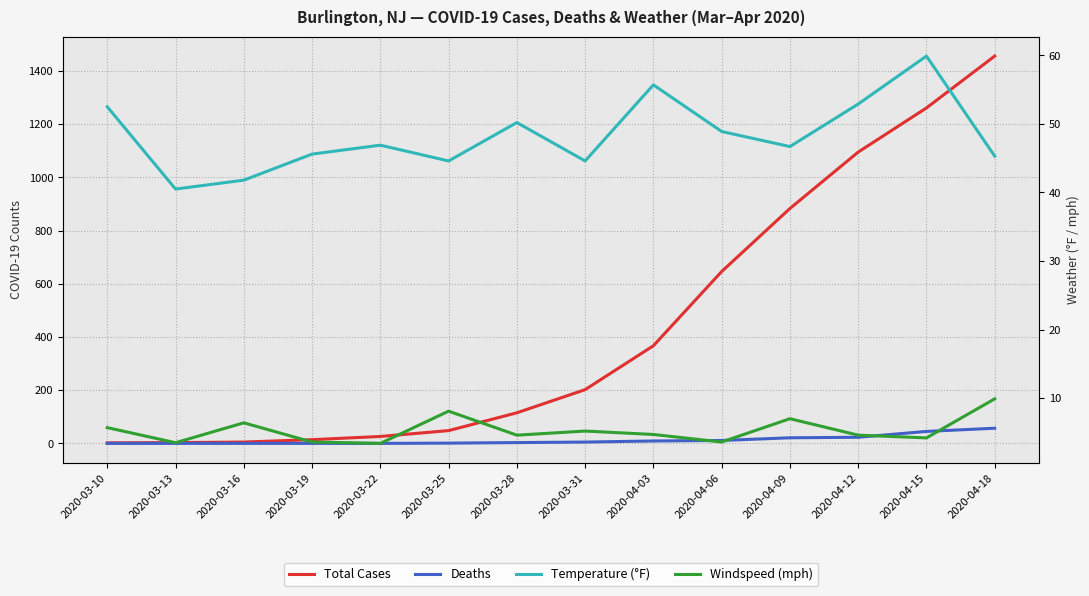

Which series has the largest total across all categories?

Total Cases